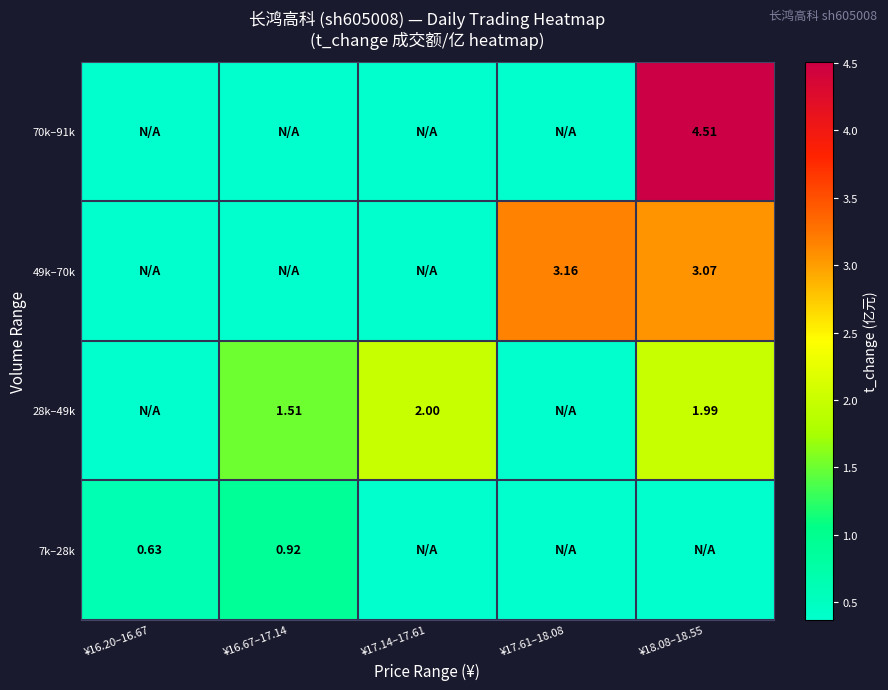

At which label is 28k–49k closest to 1?

¥16.67–17.14